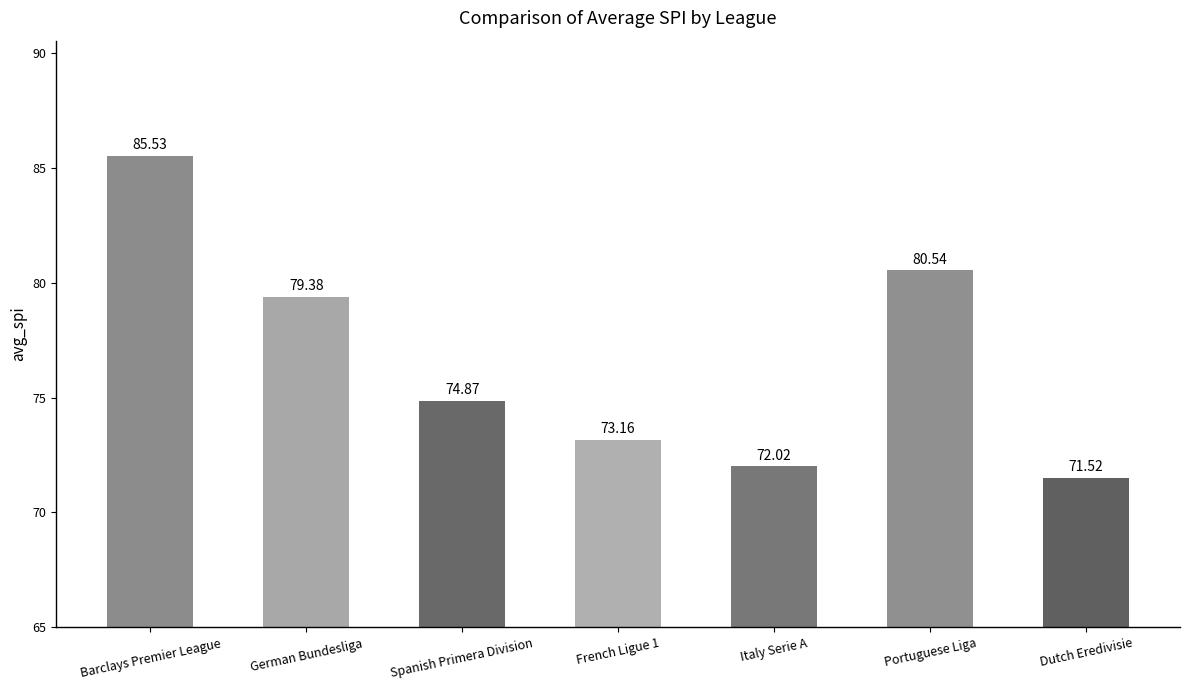

What is the change in value from Italy Serie A to Portuguese Liga?

+8.5